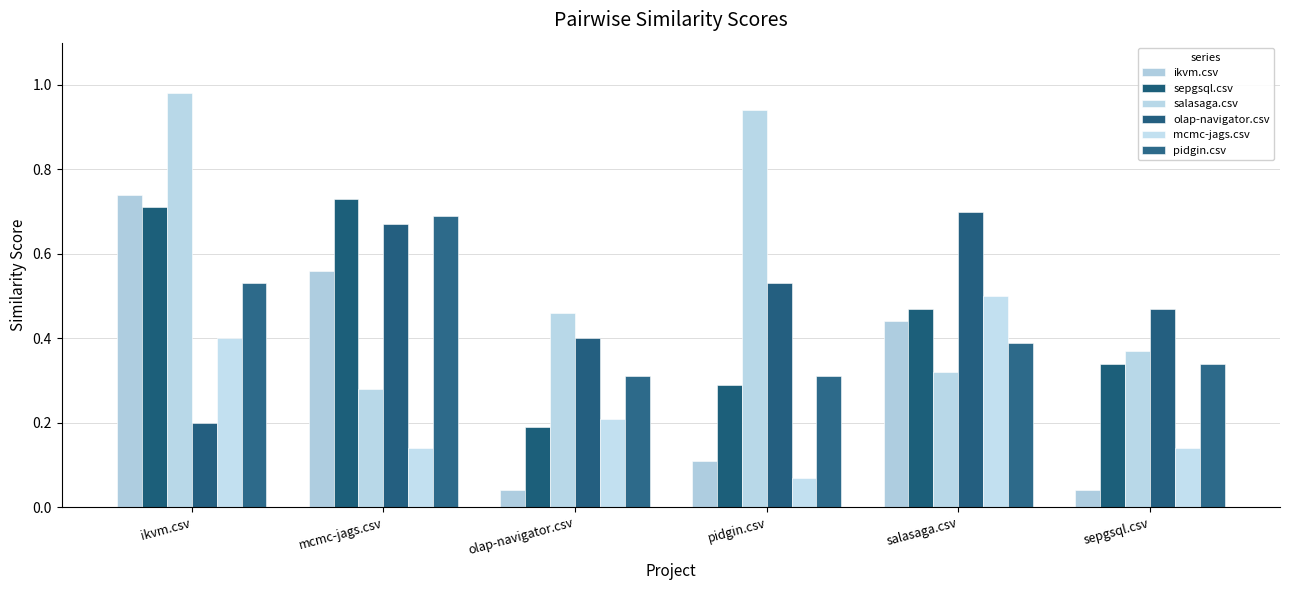

What is the label of the 5th bar from the right?

mcmc-jags.csv